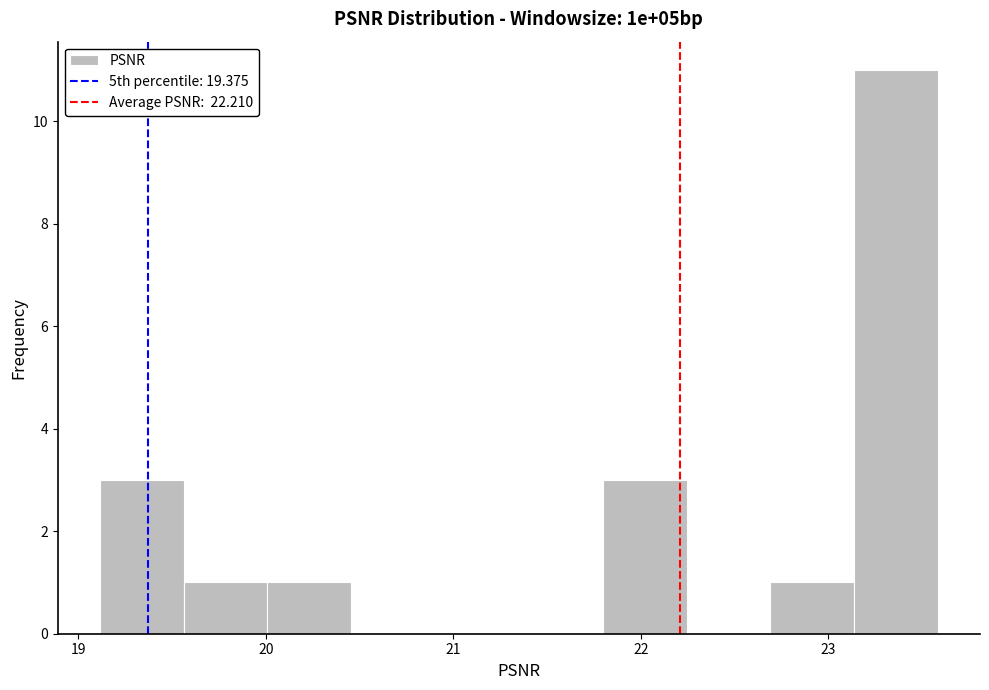

Reading left to right, list every bar in this chart as the range it spans on the x-axis followed by its height. Neither the bar edges nor the heights are printed on the chart, so give them approximately, as read against the axes.

19.1 to 19.6: 3
19.6 to 20.0: 1
20.0 to 20.5: 1
20.5 to 20.9: 0
20.9 to 21.4: 0
21.4 to 21.8: 0
21.8 to 22.2: 3
22.2 to 22.7: 0
22.7 to 23.1: 1
23.1 to 23.6: 11